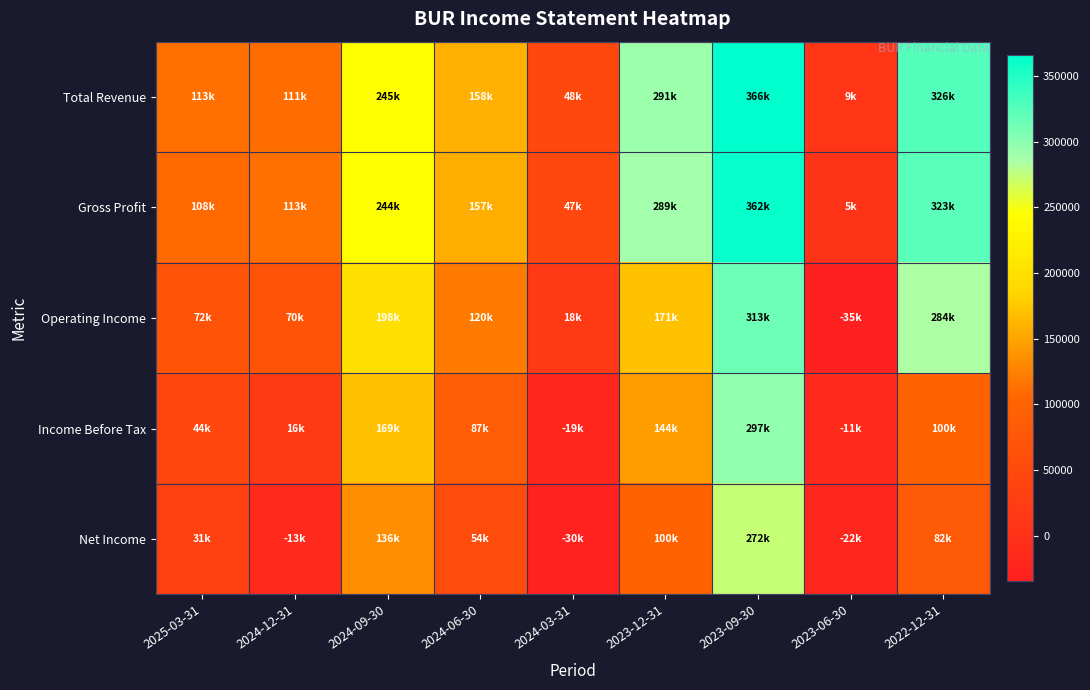

What is the difference between the highest and lowest values at 2024-03-31?

77600